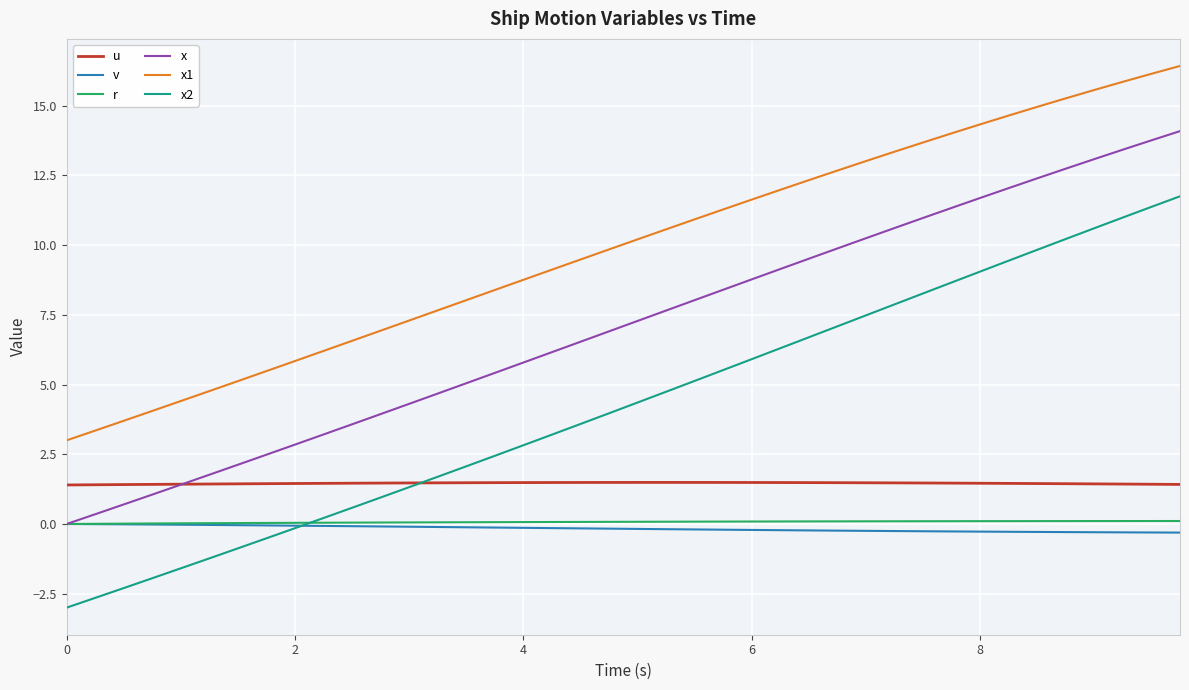

What is the greatest value displayed?

16.4